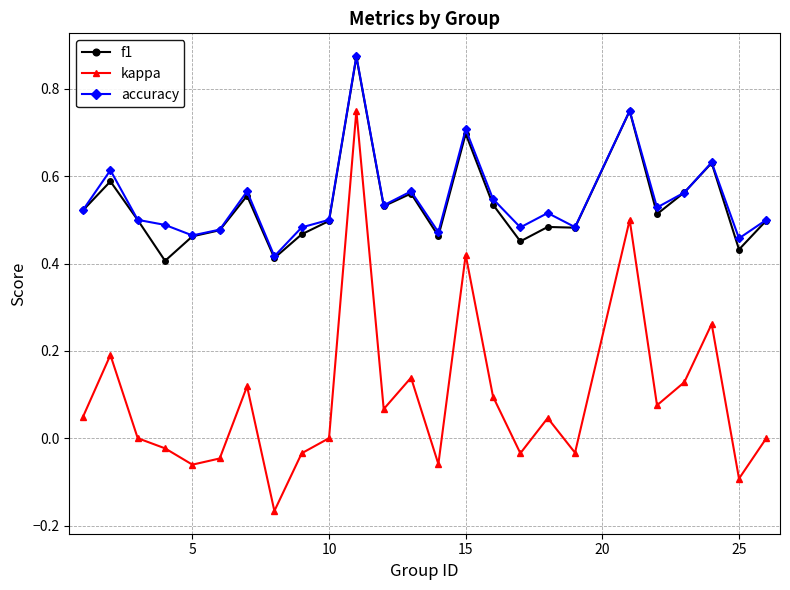

True or false: kappa and f1 cross at least once.

False